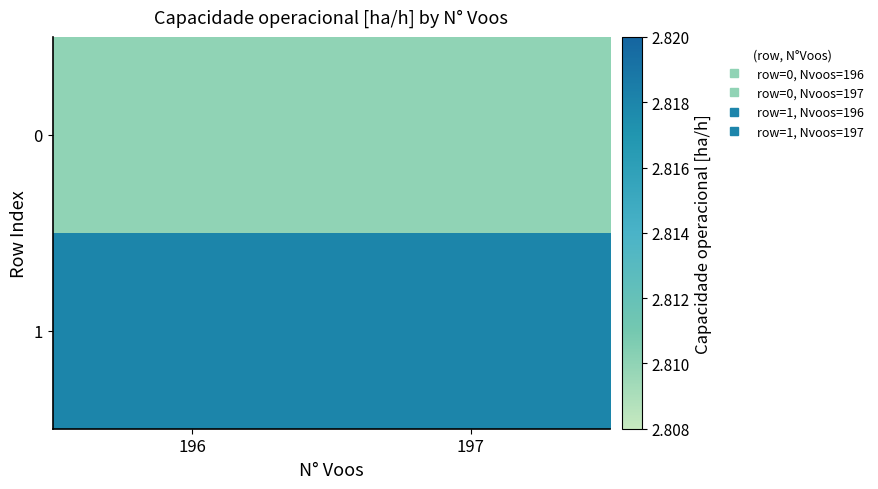

Which series has the largest total across all categories?

1